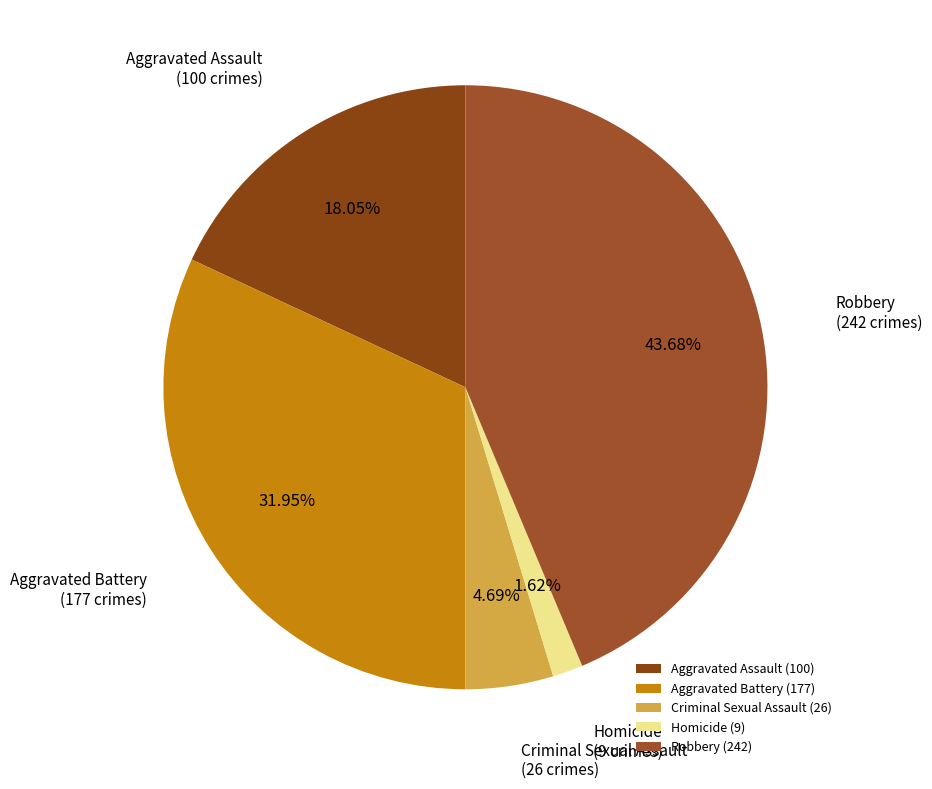

True or false: Homicide accounts for 2% of the total.

True